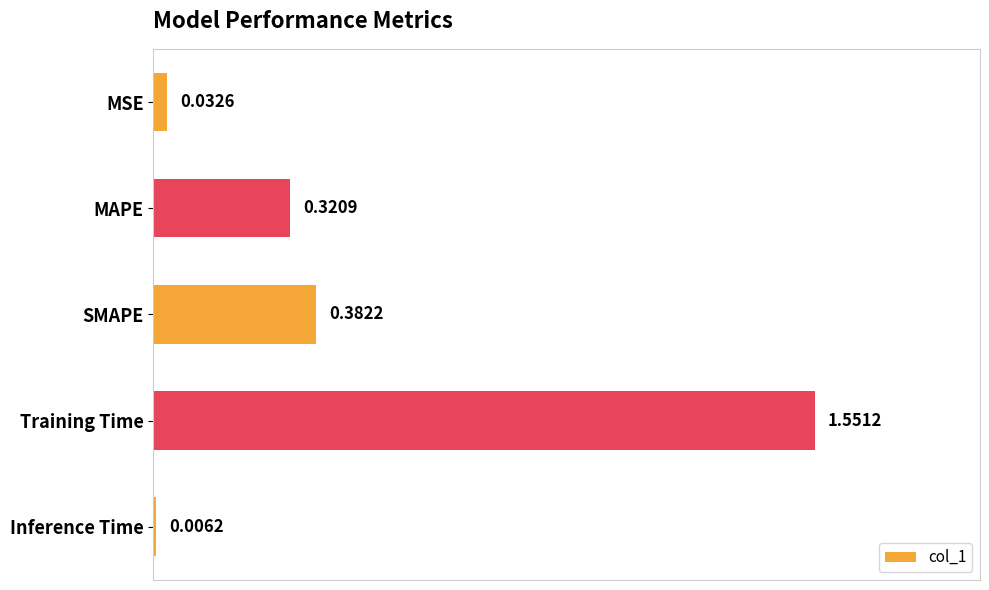

List the labels in order of value, largest first.

Training Time, SMAPE, MAPE, MSE, Inference Time